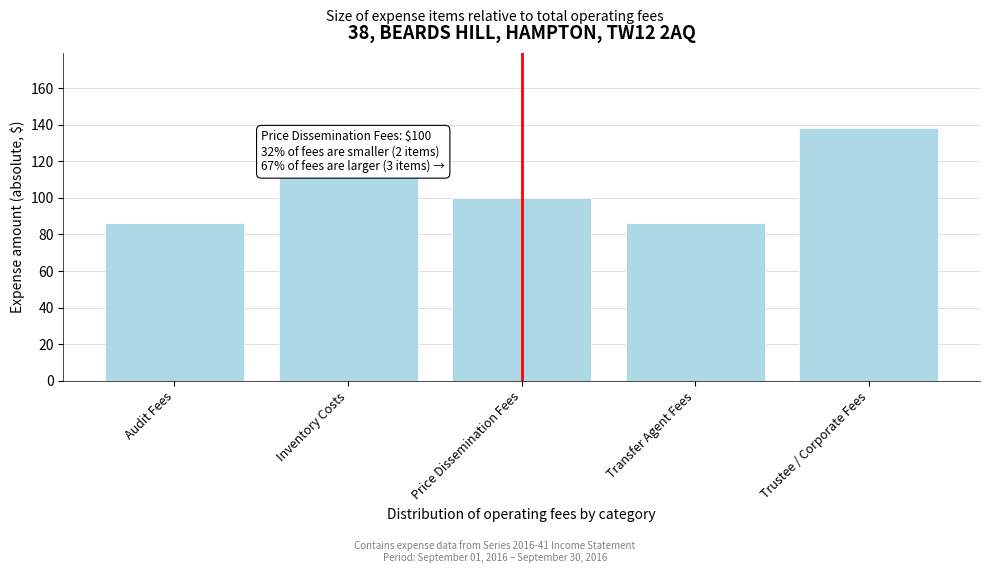

Reading left to right, transcribe all the data shown in this chart.

Audit Fees=86.2	Inventory Costs=112.5	Price Dissemination Fees=100.0	Transfer Agent Fees=86.2	Trustee / Corporate Fees=138.0